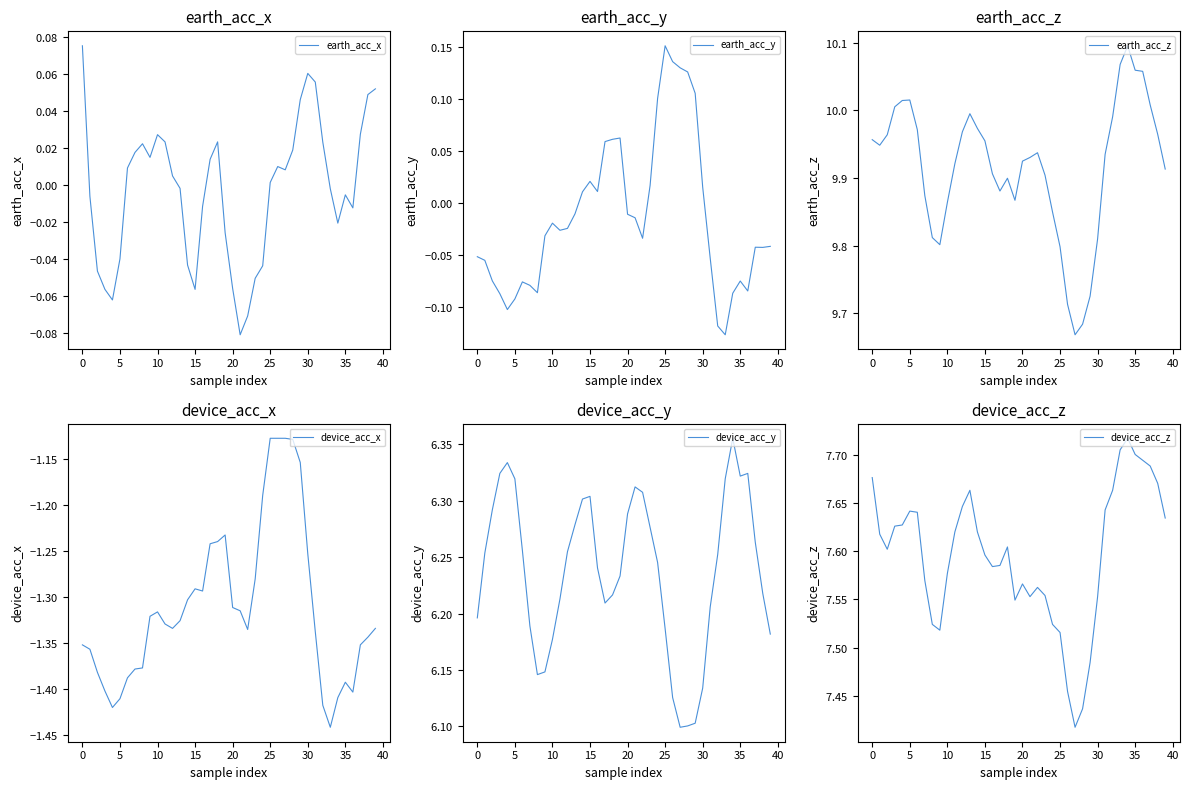

True or false: earth_acc_z and earth_acc_y cross at least once.

False